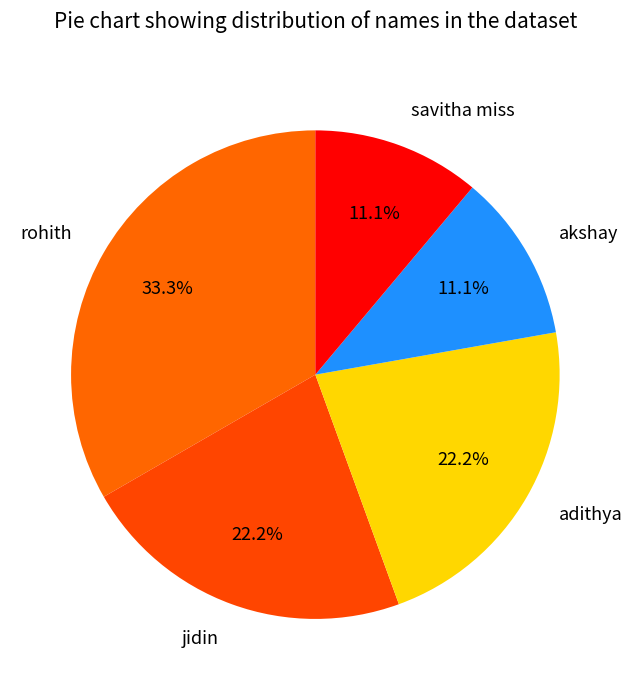

True or false: rohith accounts for 22% of the total.

False